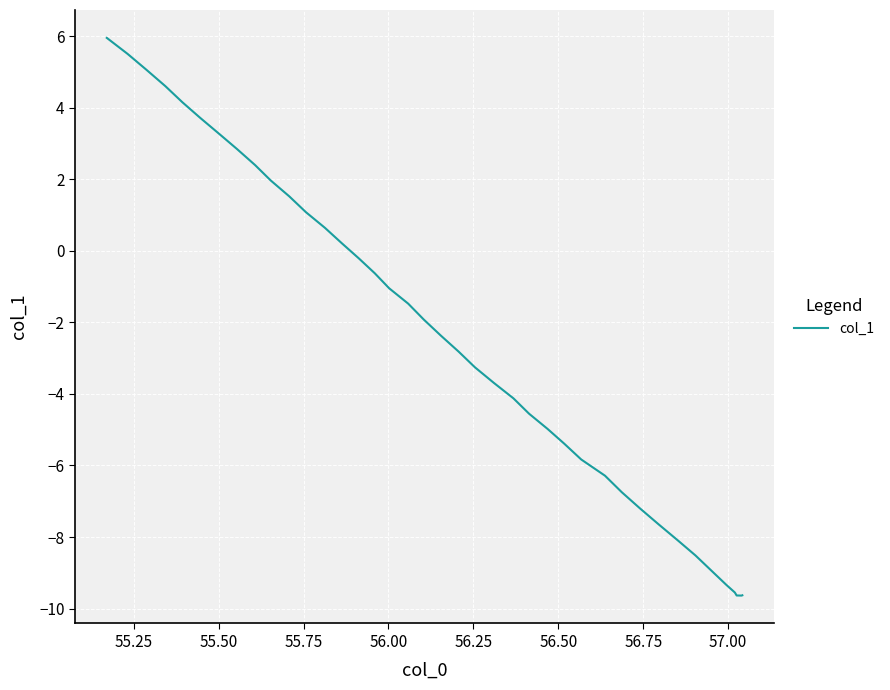

How many negative values are there?

26